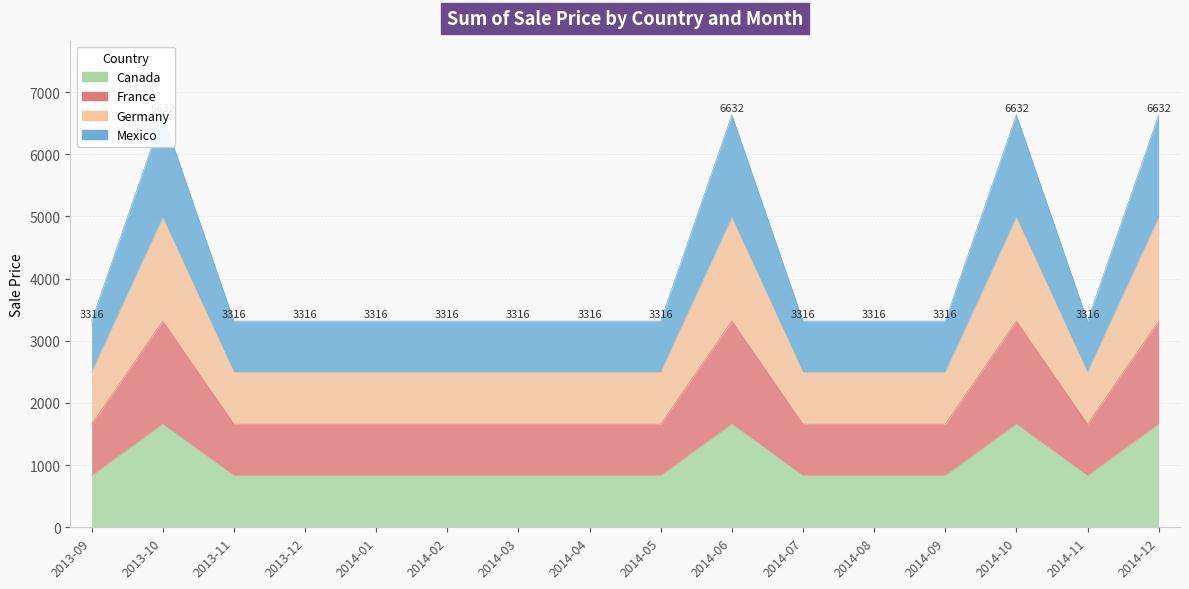

True or false: France has a value of 1032 at 2014-03.

False